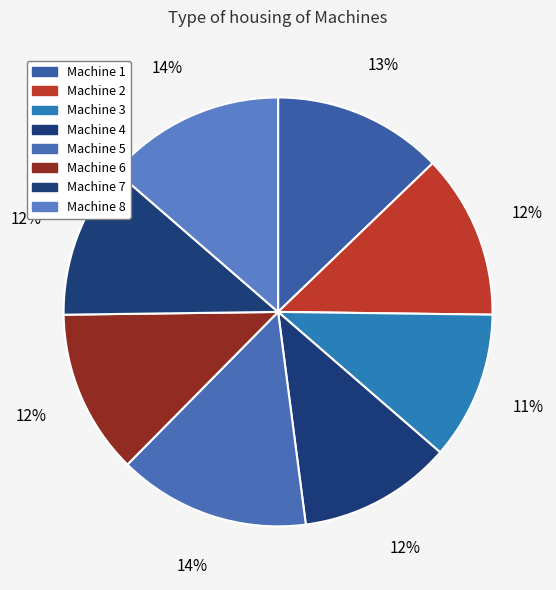

The Machine 4 slice represents 12% of the pie. True or false?

True